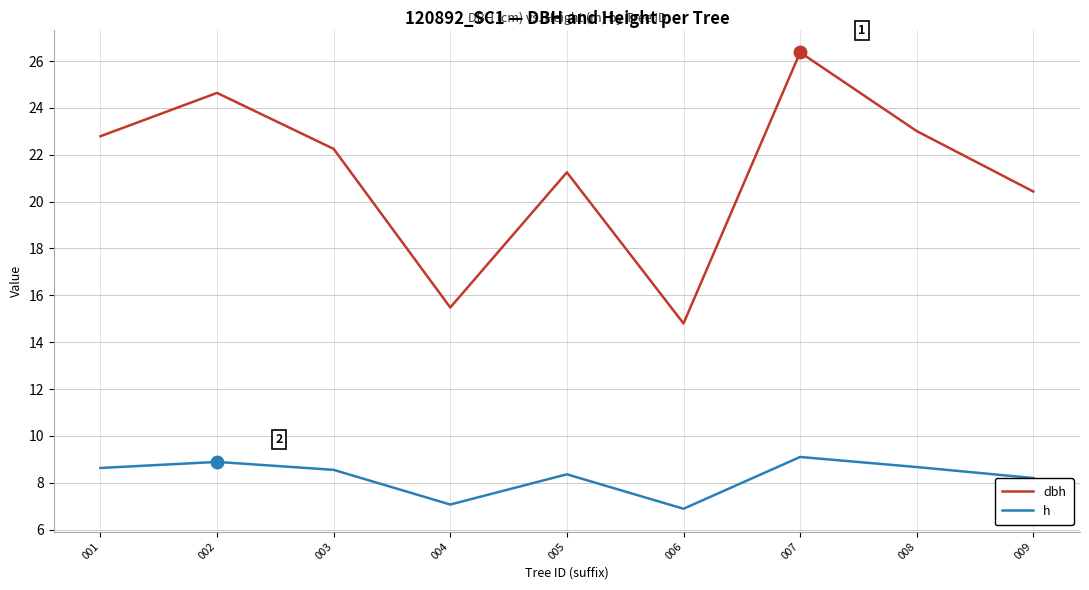

What is the average value of the dbh series?

21.2